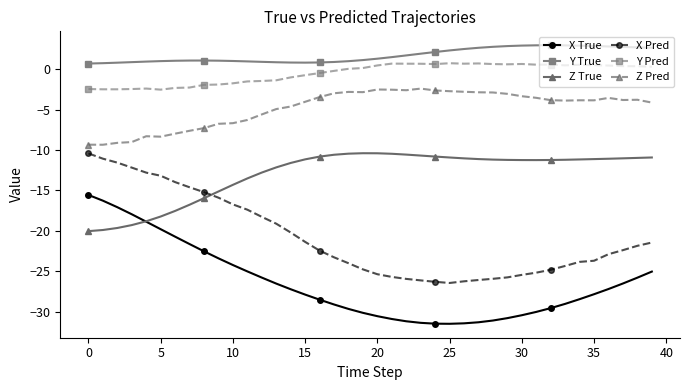

True or false: Y True and Y Pred cross at least once.

False